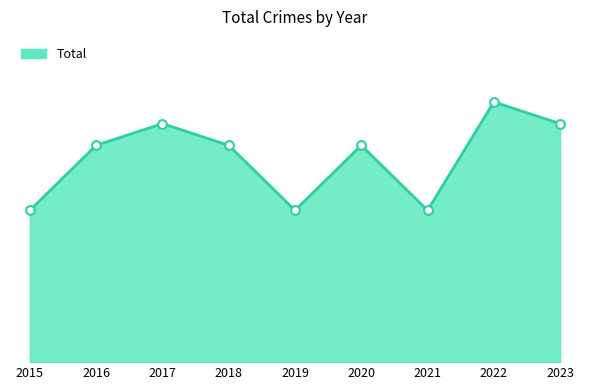

Which series has the largest Y range (max minus min)?

Total line